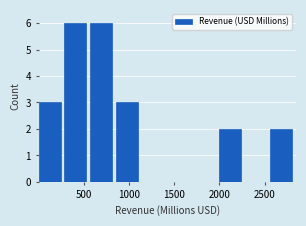

How tall is the bar that spans 300 to 550 on the x-axis? Neither the bar edges nor the heights are printed on the chart, so give them approximately, as read against the axes.

6